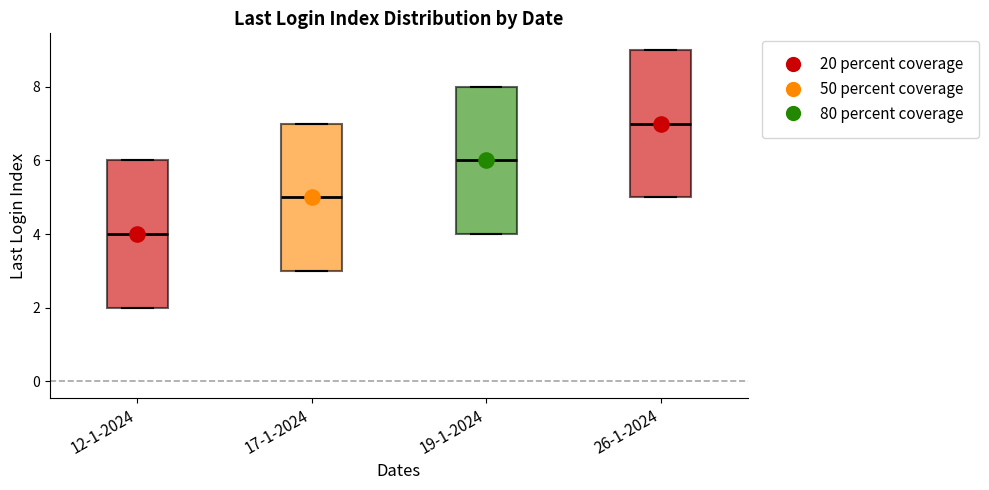

Reading left to right, transcribe this box plot: for each box, give where its median line is, the range the box spans, and where its two whiskers end, as read against the y-axis. The values are not printed on the chart, so give them approximately, as read against the axis.

12-1-2024: median 4, box 2 to 6, whiskers 2 to 6
17-1-2024: median 5, box 3 to 7, whiskers 3 to 7
19-1-2024: median 6, box 4 to 8, whiskers 4 to 8
26-1-2024: median 7, box 5 to 9, whiskers 5 to 9